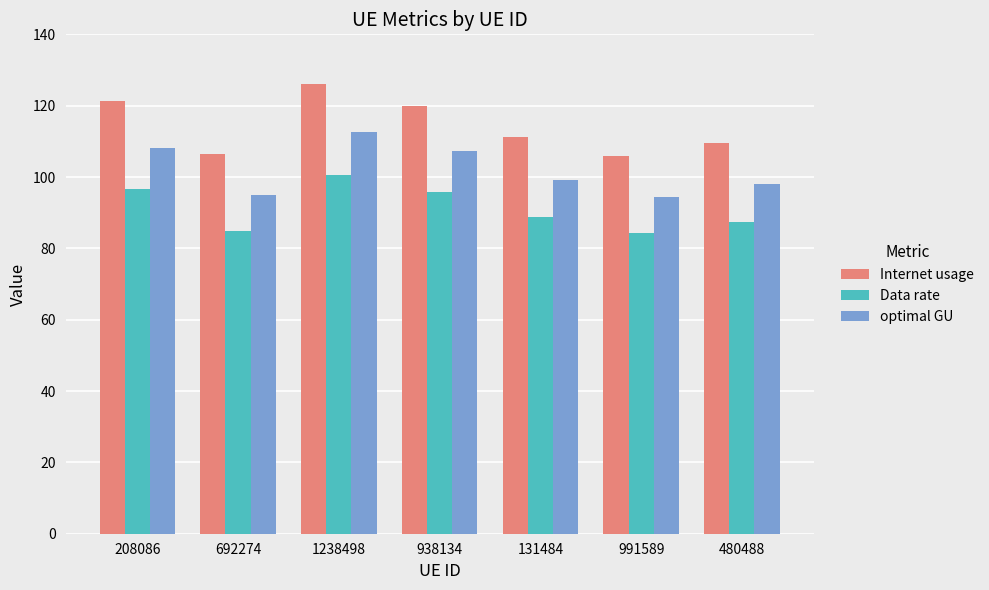

How many groups of bars are there?

7